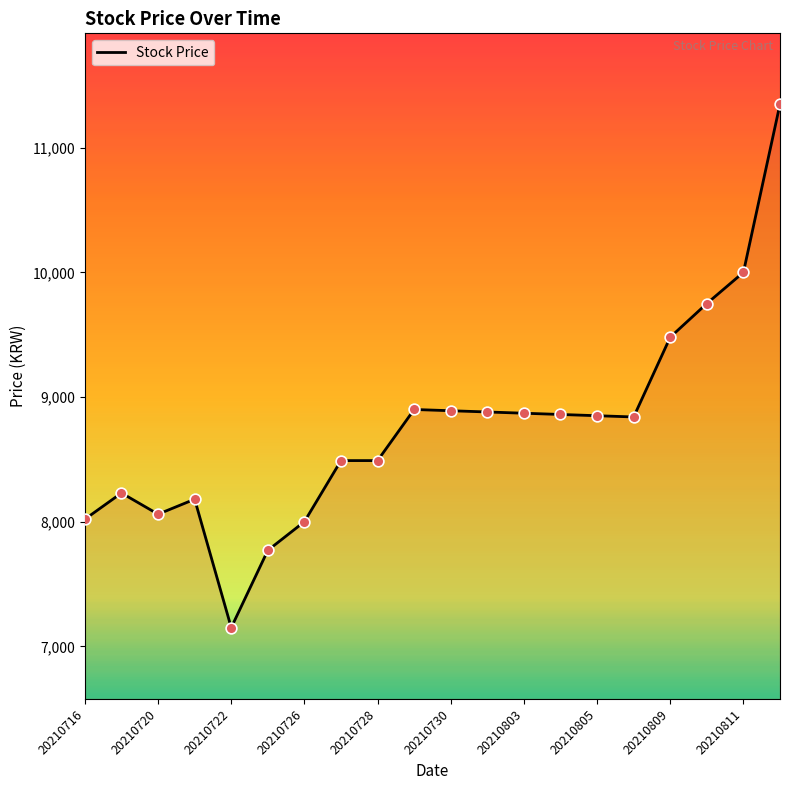

What is the difference between the maximum and minimum values?

4200